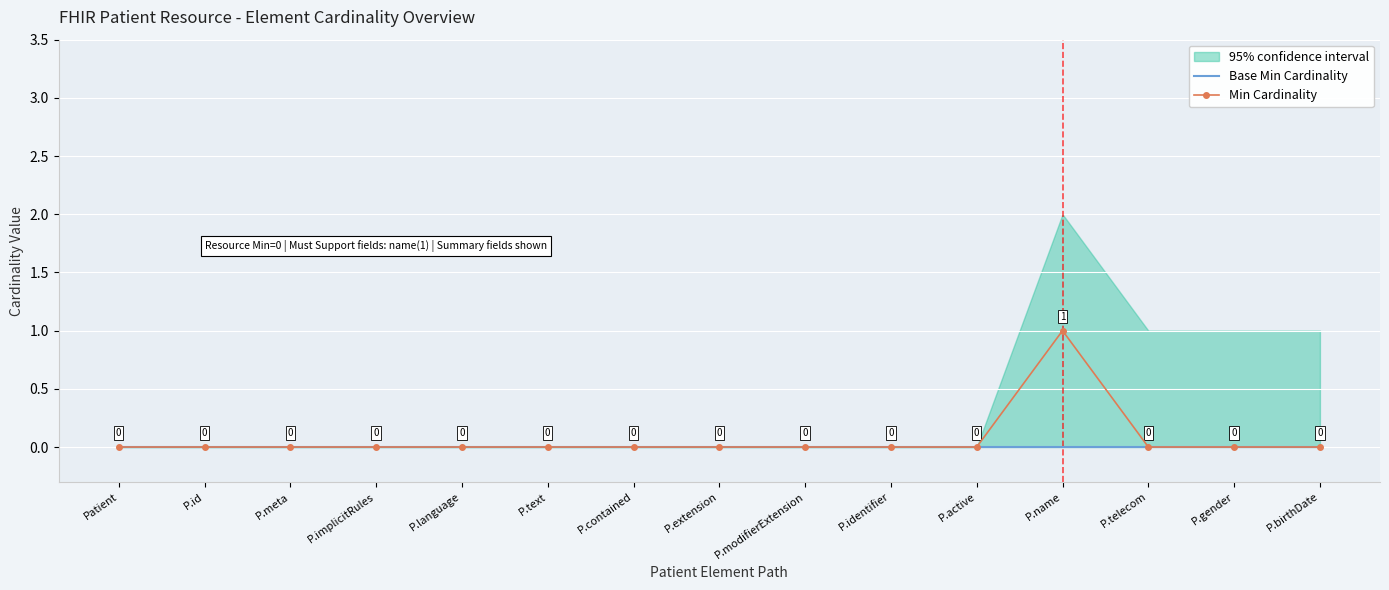

At which label does Base Min Cardinality reach its minimum?

Patient